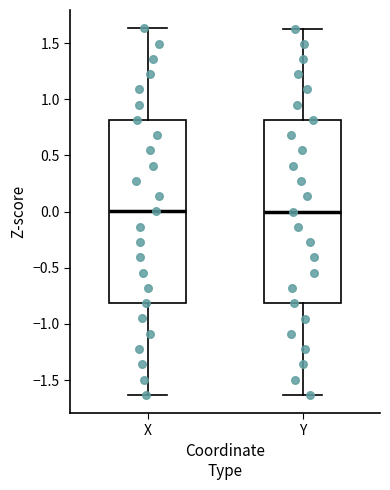

Reading left to right, read every box against the y-axis: the position of its median line, the range the box covers, and the ends of its whiskers. The values are not printed on the chart, so give them approximately, as read against the axis.

X: median 0.00, box -0.80 to 0.80, whiskers -1.65 to 1.65
Y: median 0.00, box -0.80 to 0.80, whiskers -1.65 to 1.65